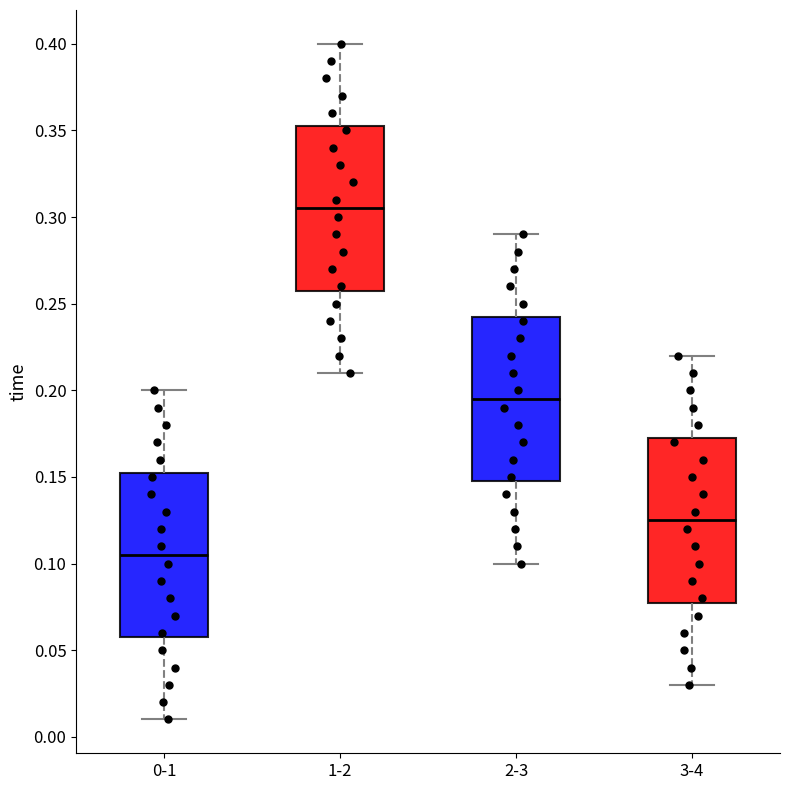

Where does the lower whisker of the box for 2-3 end on the y-axis? The values are not printed on the chart, so give them approximately, as read against the axis.

0.100